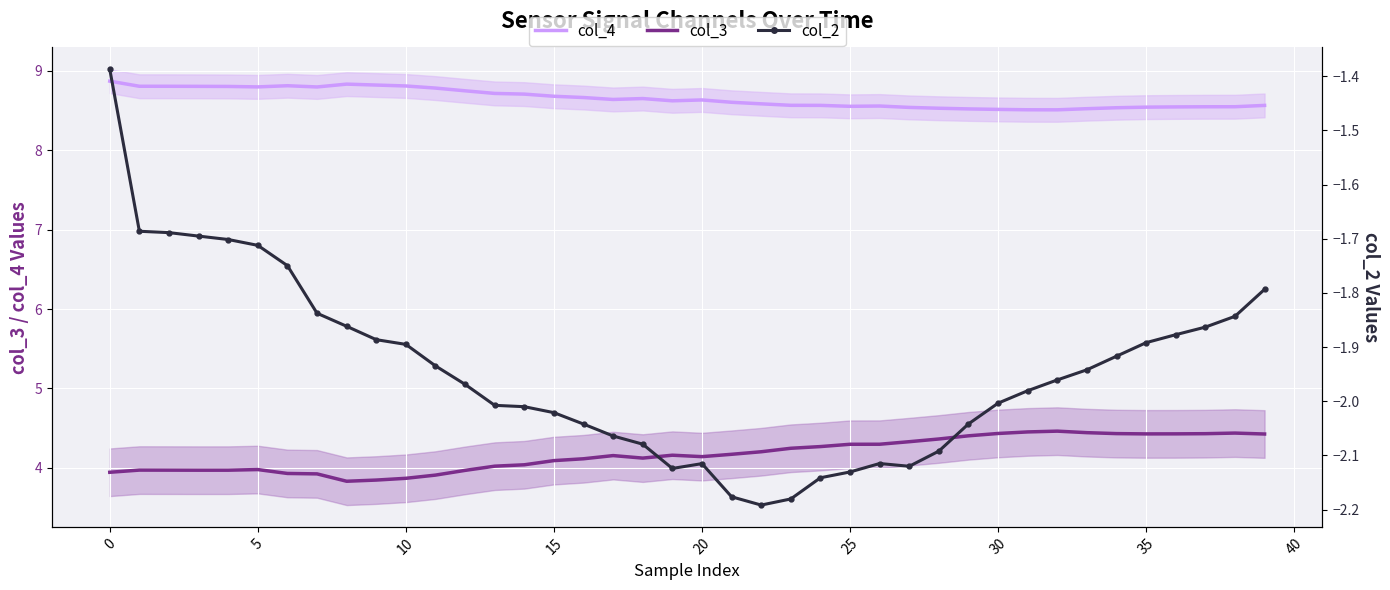

True or false: col_3 has a value of 1.4 at 13.

False